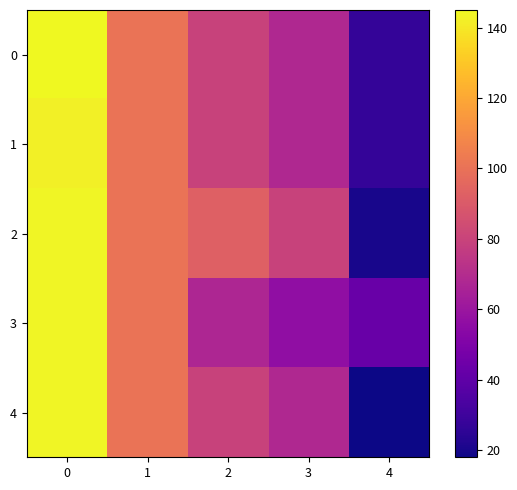

Reading left to right, transcribe all the data shown in this chart.

0: 0=145.0	1=100.6	2=80.0	3=68.1	4=27.0
1: 0=142.5	1=100.6	2=80.0	3=68.1	4=27.0
2: 0=143.8	1=100.6	2=92.5	3=80.0	4=20.0
3: 0=143.8	1=100.6	2=67.5	3=56.2	4=43.0
4: 0=143.8	1=100.6	2=80.0	3=68.1	4=18.0